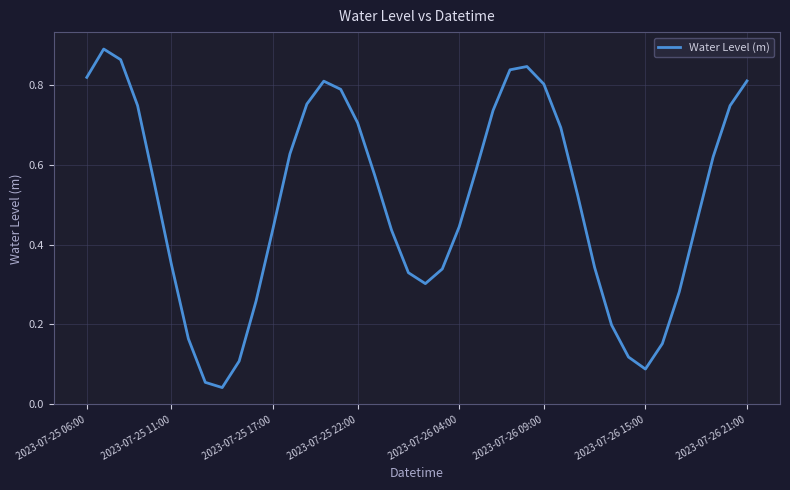

Between 2023-07-26 09:00 and 2023-07-25 11:00, which is larger?

2023-07-26 09:00